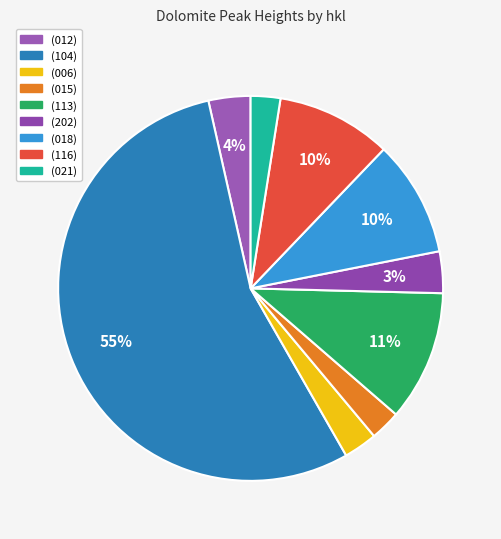

How many segments does this pie chart have?

9